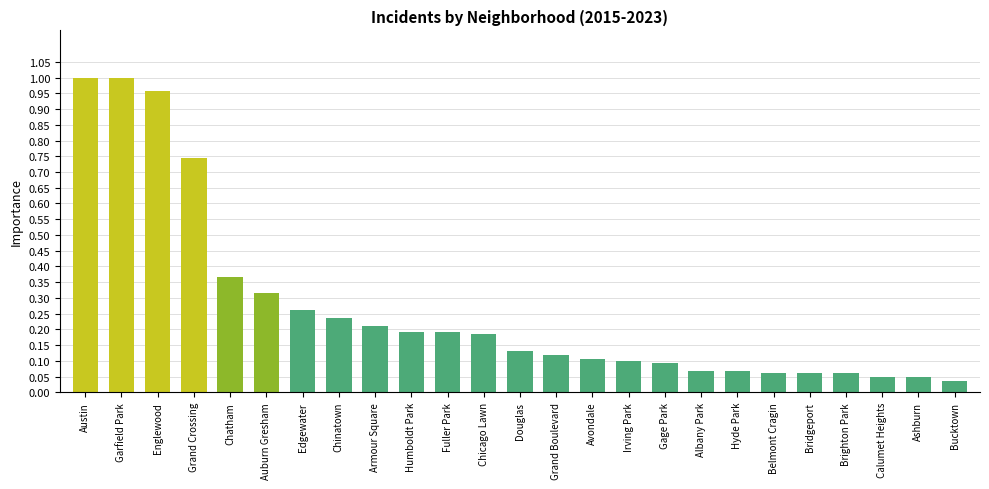

What is the label of the 24th bar from the right?

Garfield Park